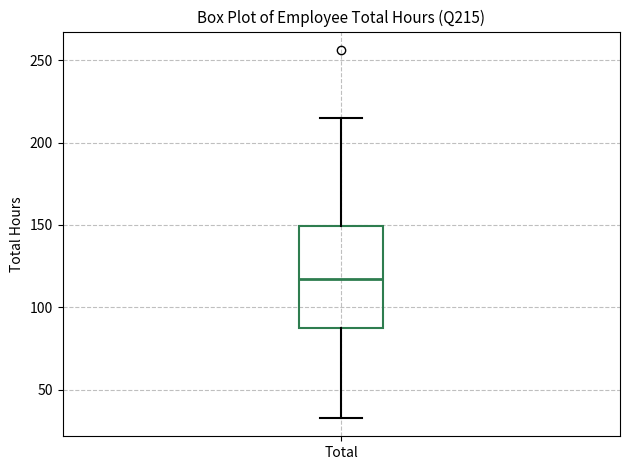

Transcribe this box plot: give where the median line is, the range the box spans, and where the two whiskers end, as read against the y-axis. The values are not printed on the chart, so give them approximately, as read against the axis.

median 115, box 85 to 150, whiskers 35 to 215